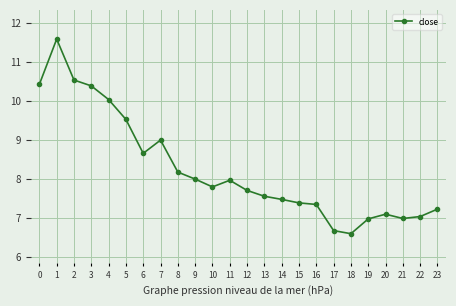

What is the change in value from 4 to 19?

-3.1